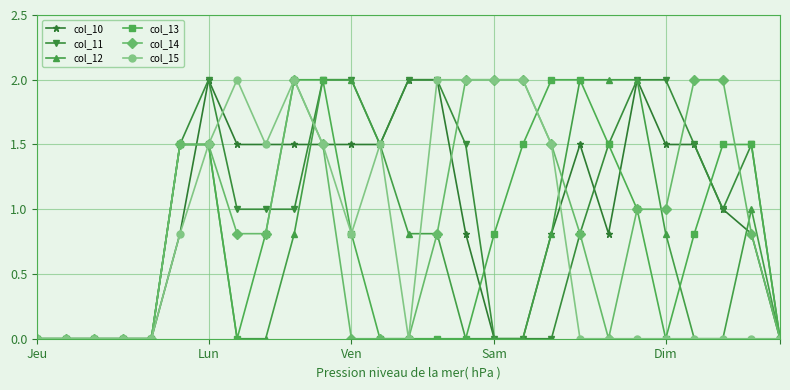

What is the maximum value shown in the chart?

2.0